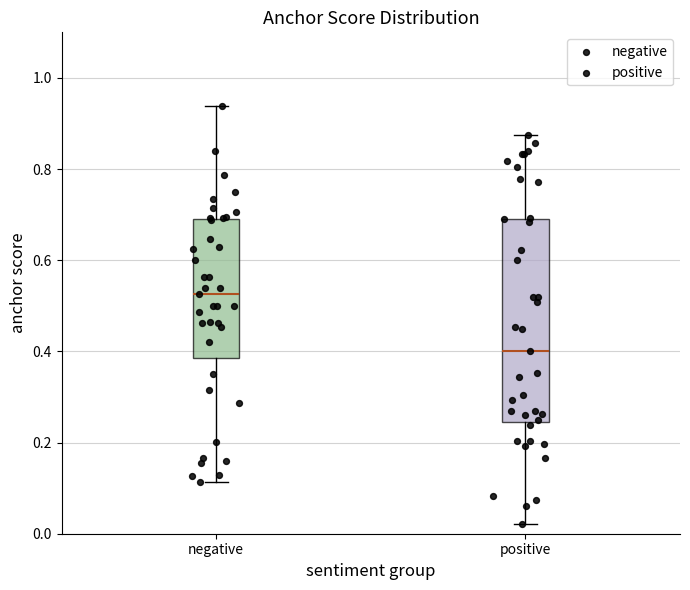

Reading left to right, read every box against the y-axis: the position of its median line, the range the box covers, and the ends of its whiskers. The values are not printed on the chart, so give them approximately, as read against the axis.

negative: median 0.52, box 0.38 to 0.68, whiskers 0.12 to 0.94
positive: median 0.40, box 0.24 to 0.70, whiskers 0.02 to 0.88